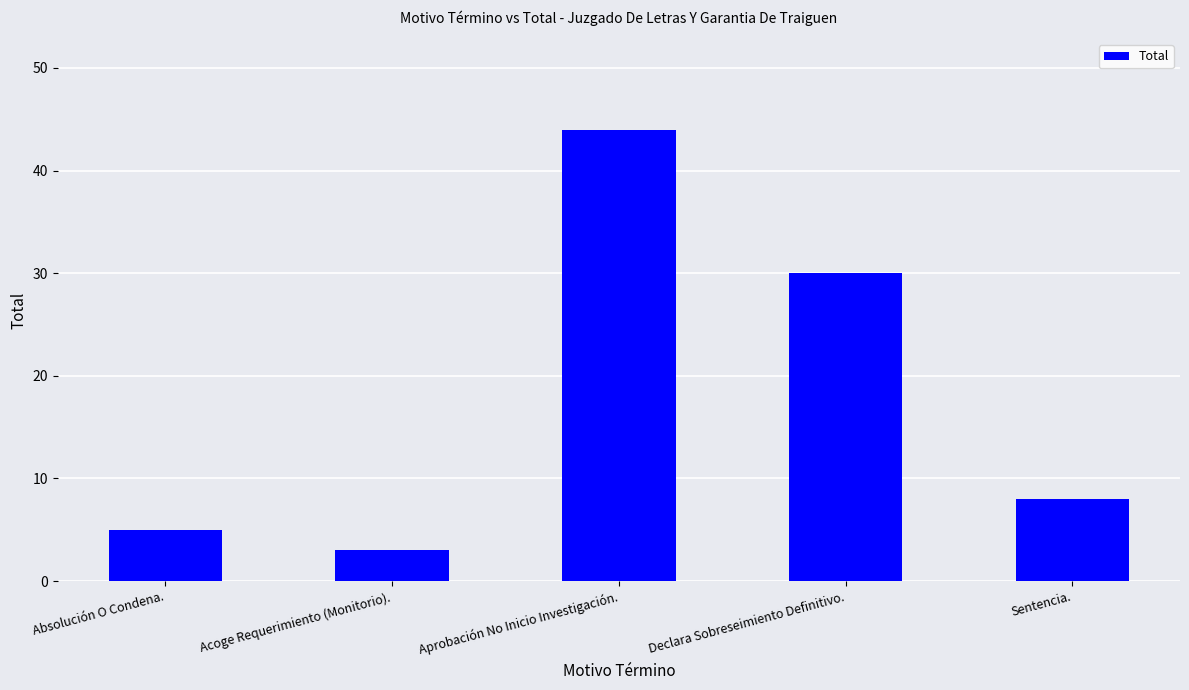

What is the average value?

18